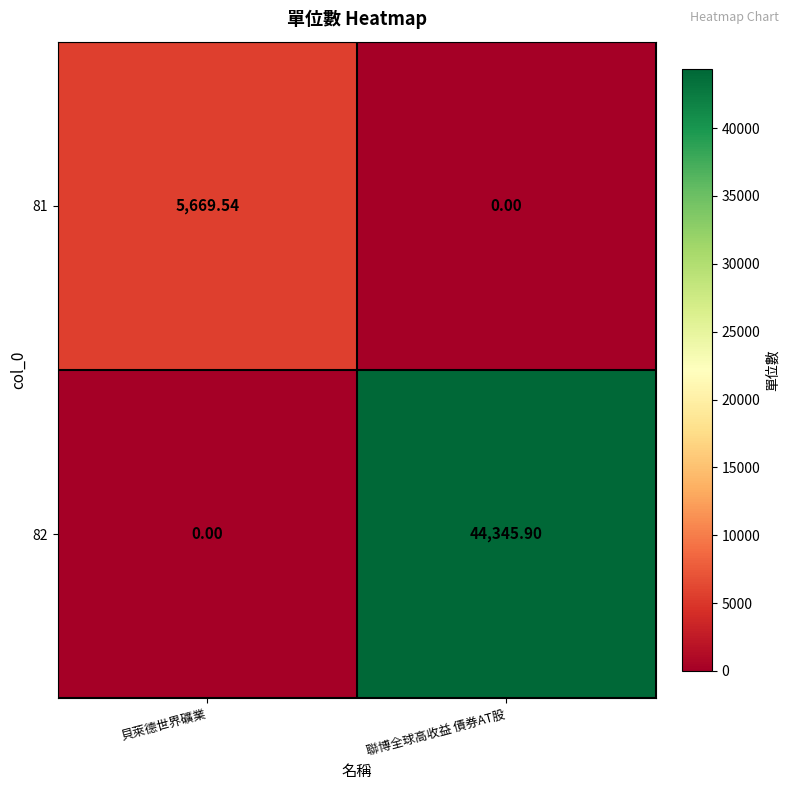

What is the spread (max minus min) of values at 聯博全球高收益 債券AT股?

44345.9